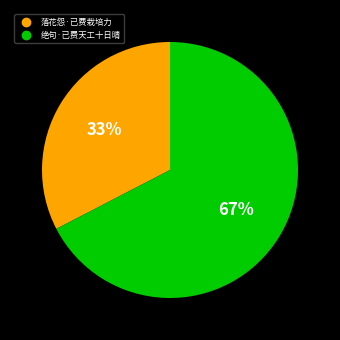

Count the number of slices in the pie.

2